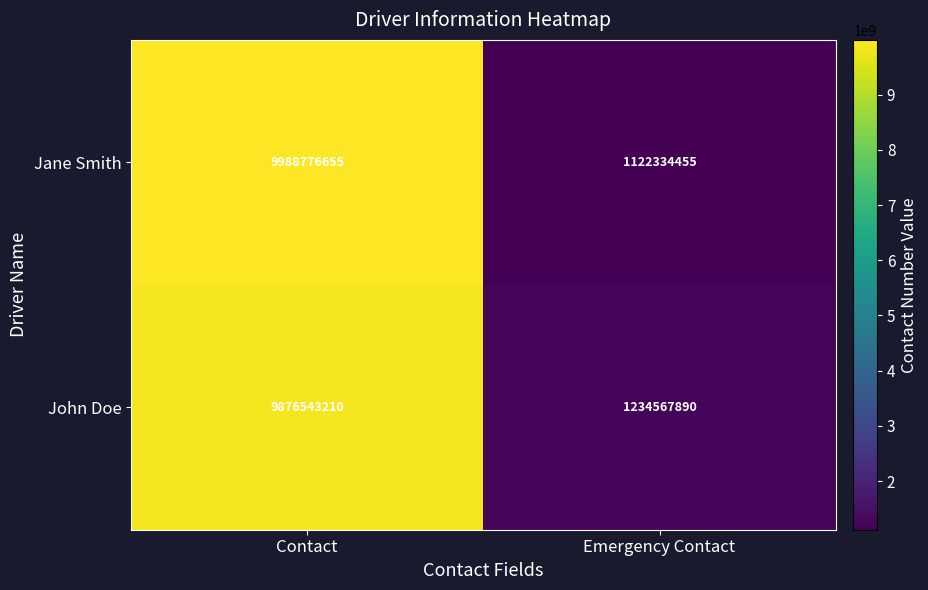

Which series has the largest range (max minus min)?

Jane Smith